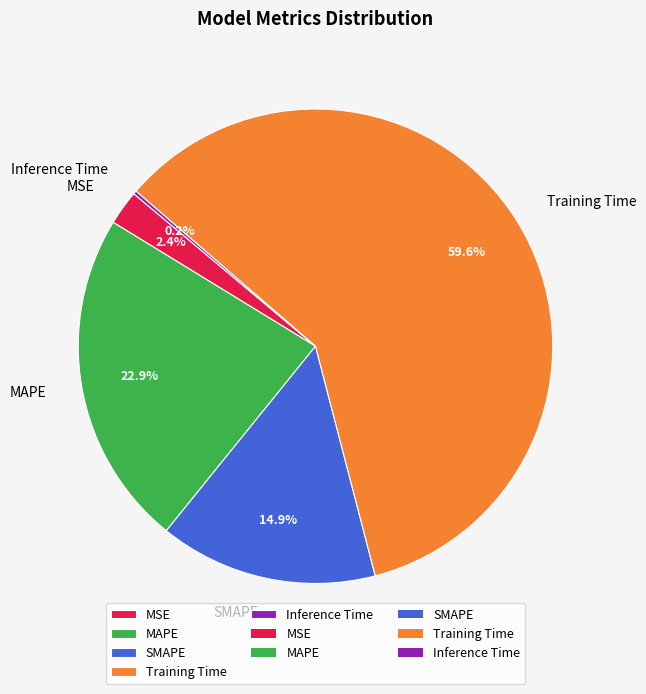

Which slice is the largest?

Training Time